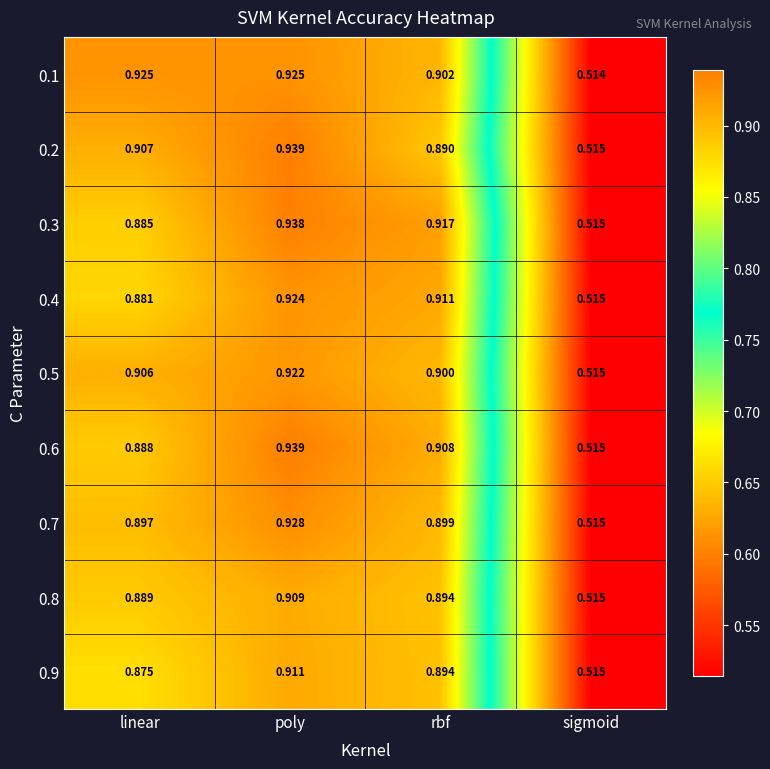

At which label is 0.6 closest to 0?

sigmoid